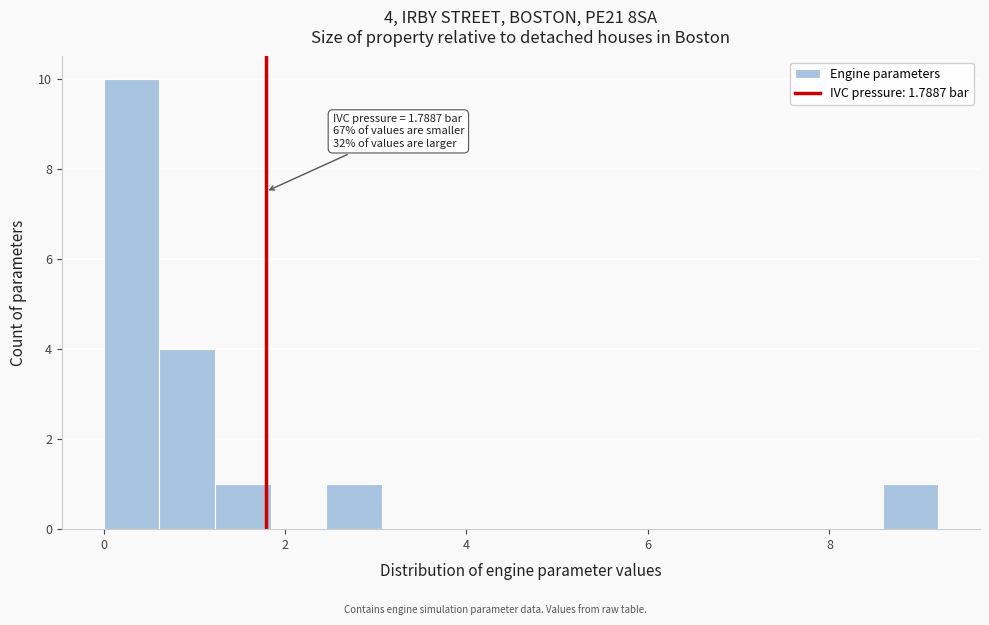

Read against the x-axis, roughly where is the centre of the tallest bar?

0.4